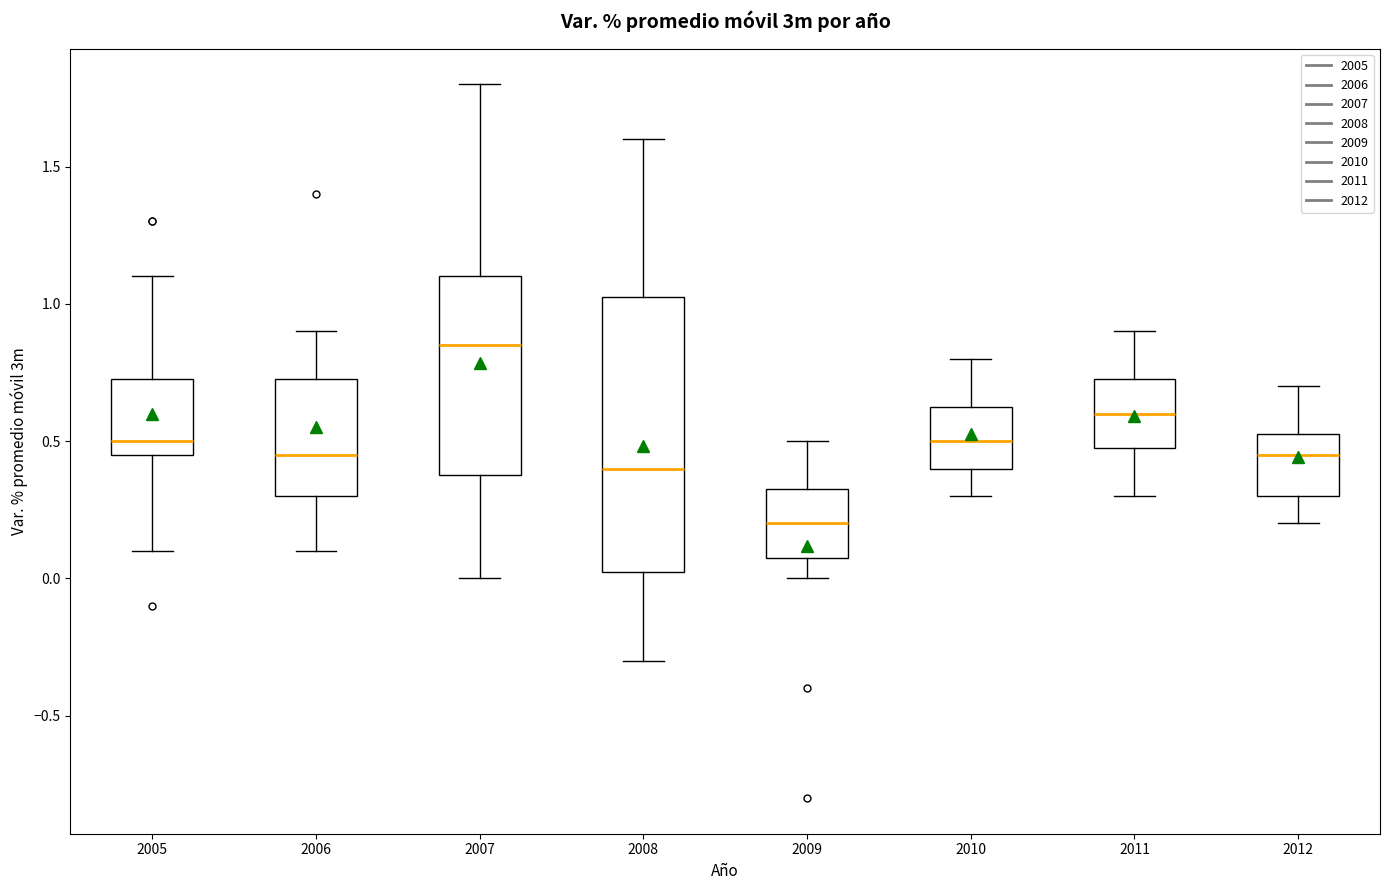

Which box's median line is the lowest?

2009